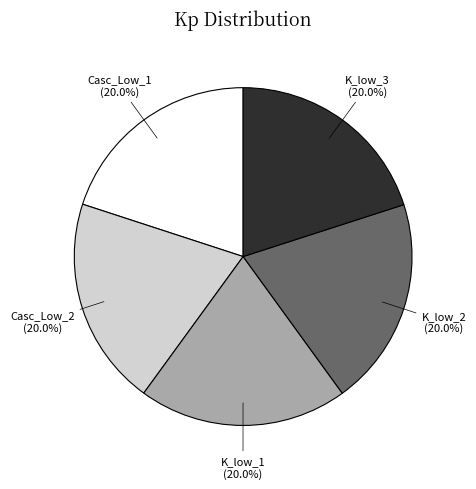

Is the sum of Casc_Low_2 and K_low_1 greater than half?

No